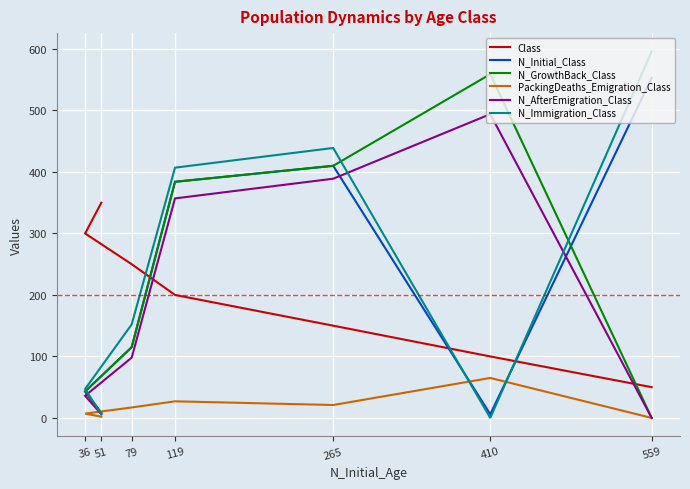

What is the spread (max minus min) of values at 79?

233